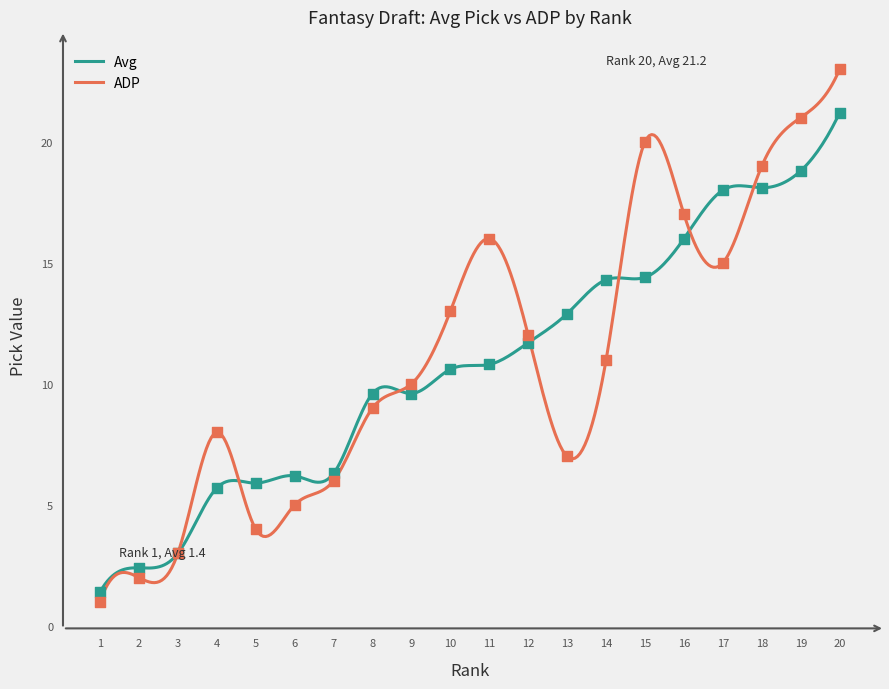

At how many categories does at least one series exceed 4?

17